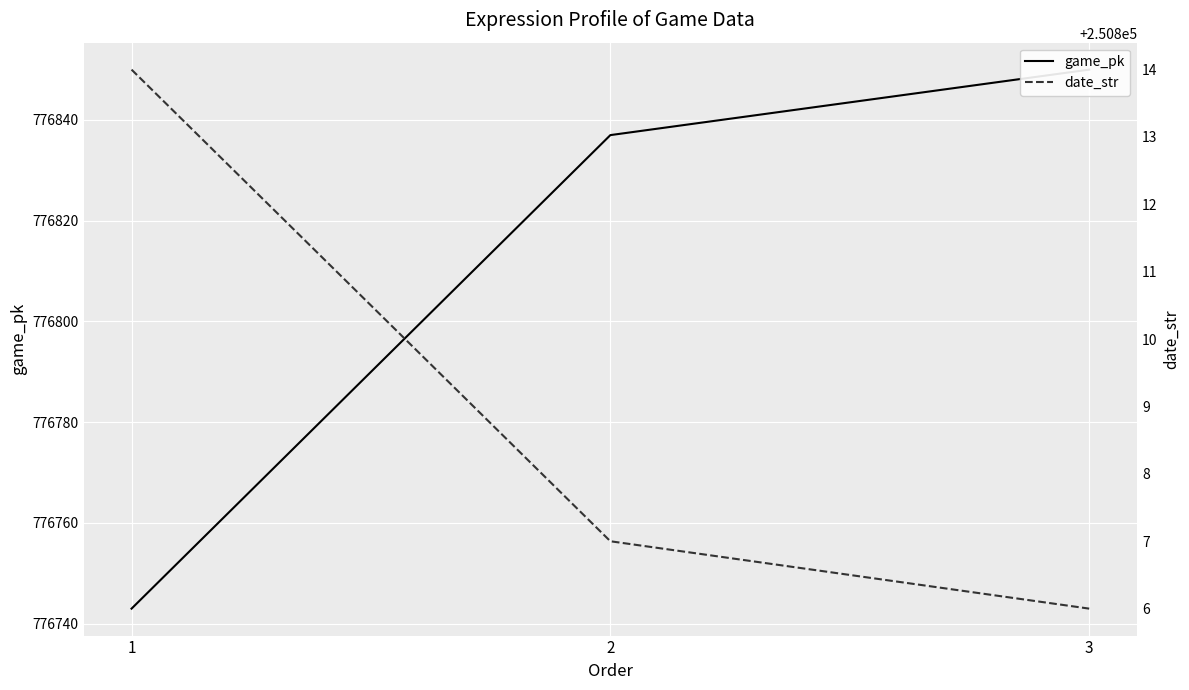

At which category is the sum across all series the highest?

3